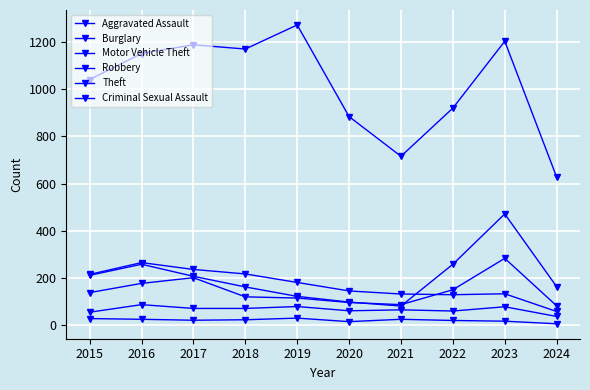

Is the value of Aggravated Assault at 2019 greater than the value of Motor Vehicle Theft at 2021?

No